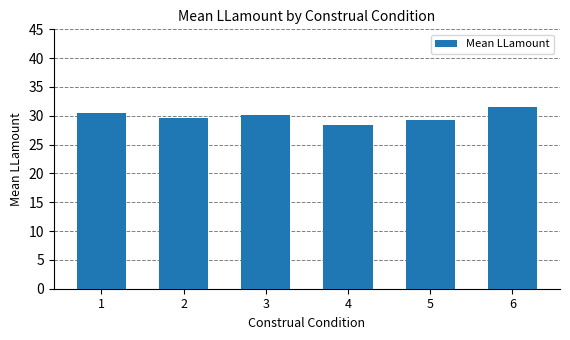

Which label corresponds to the smallest value in the chart?

4